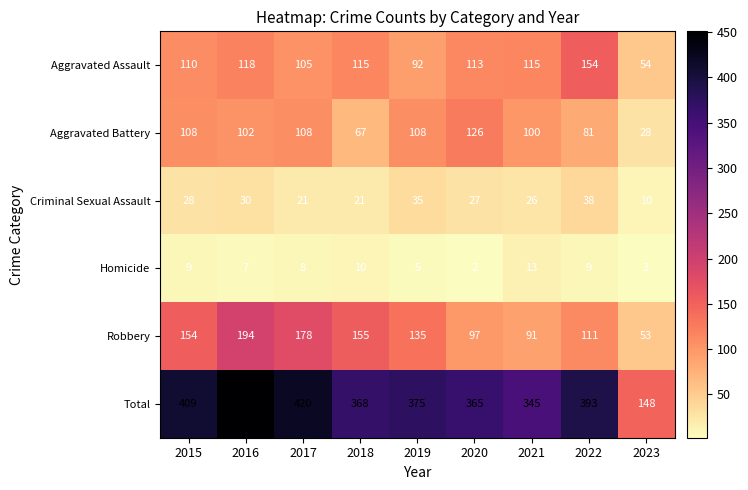

What is the total value across all series at 2019?

750